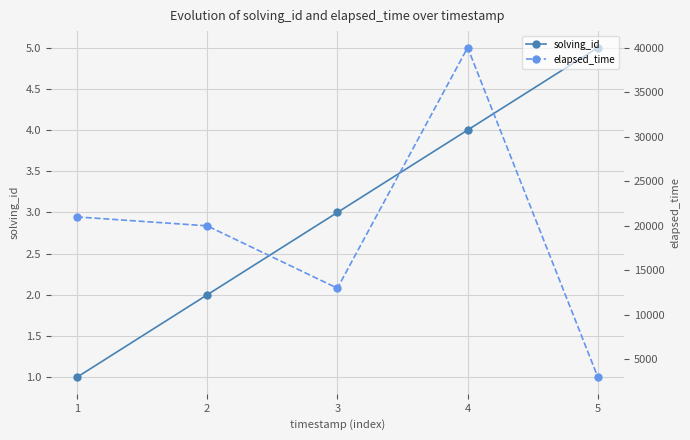

Reading left to right, transcribe all the data shown in this chart.

solving_id: 1	2	3	4	5
elapsed_time: 21000	20000	13000	40000	3000